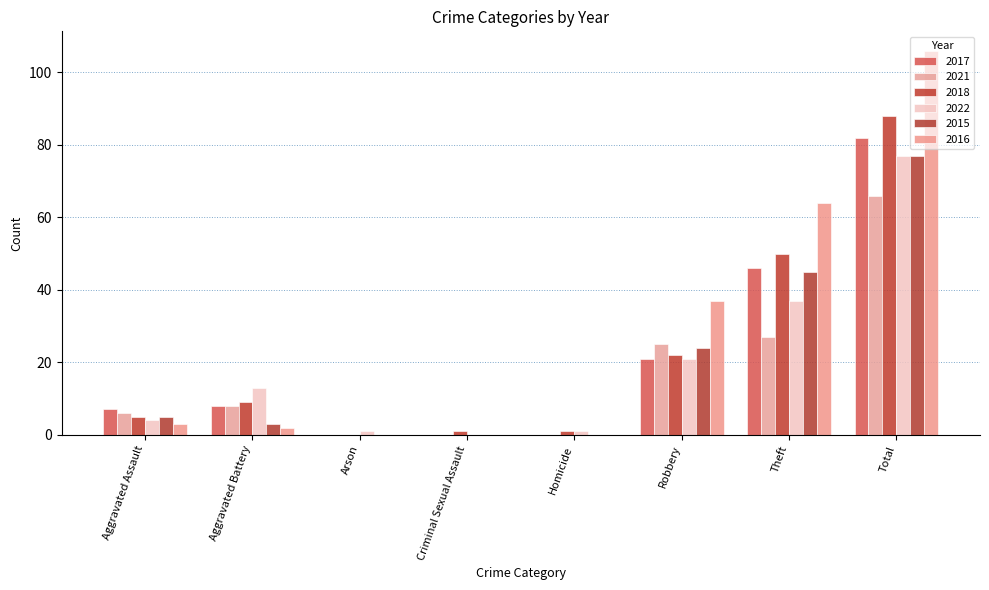

How many positive values does the 2022 series have?

7